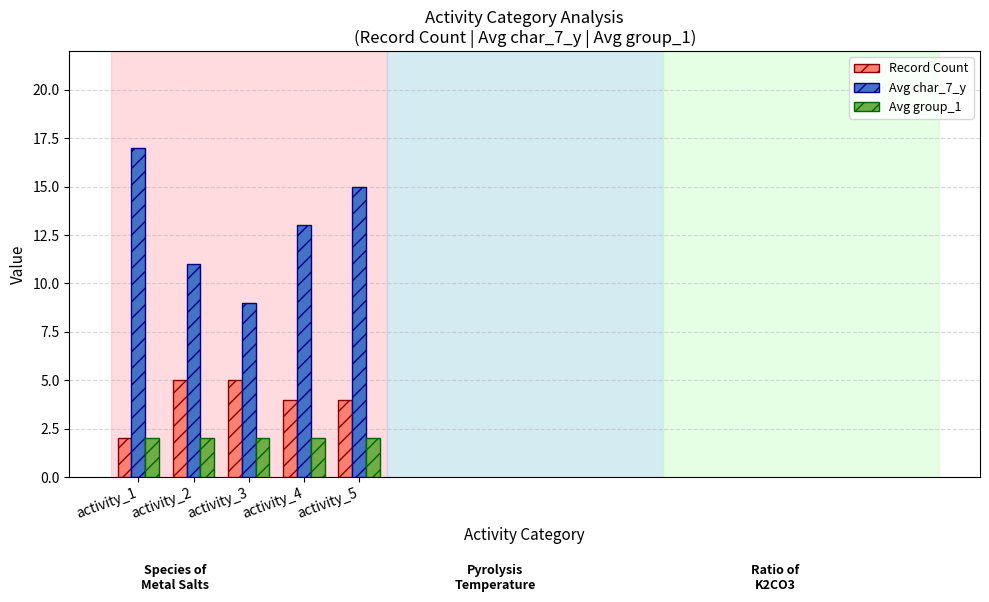

What is the value of the Avg group_1 bar at the 1st from the left?

2